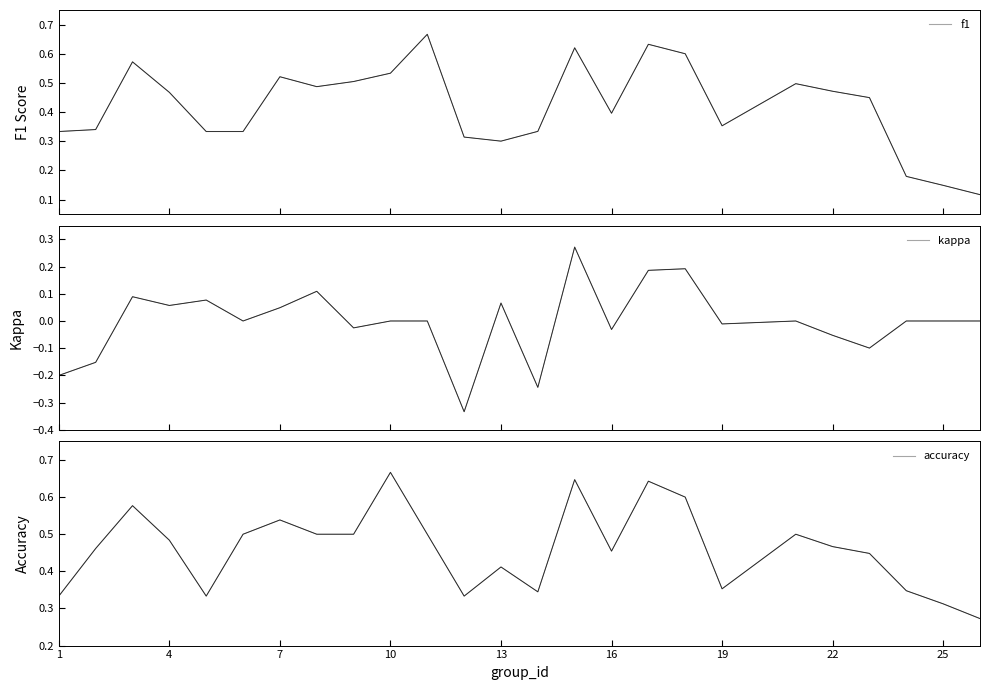

What are all the series names shown in the legend?

f1, kappa, accuracy